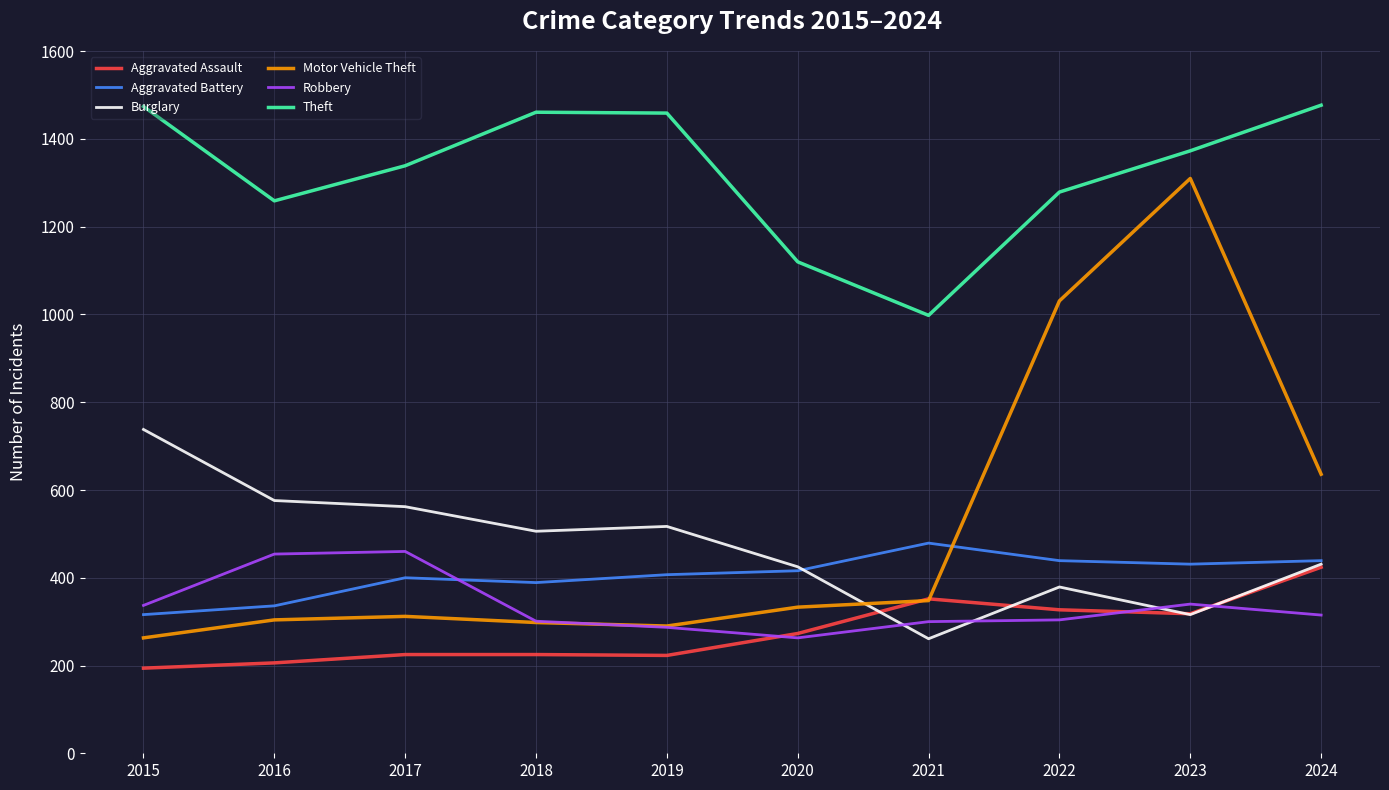

True or false: Burglary and Theft intersect in this chart.

False